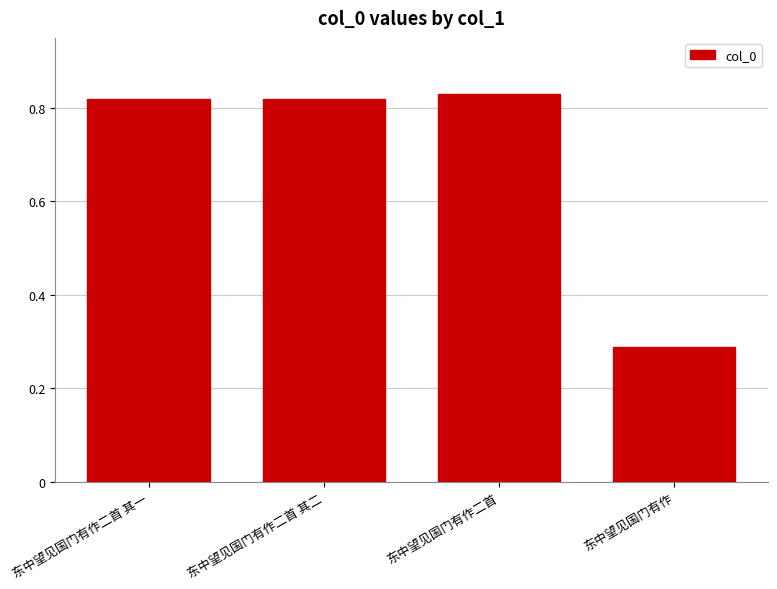

Read the value at 东中望见国门有作, to the nearest 100.

287400